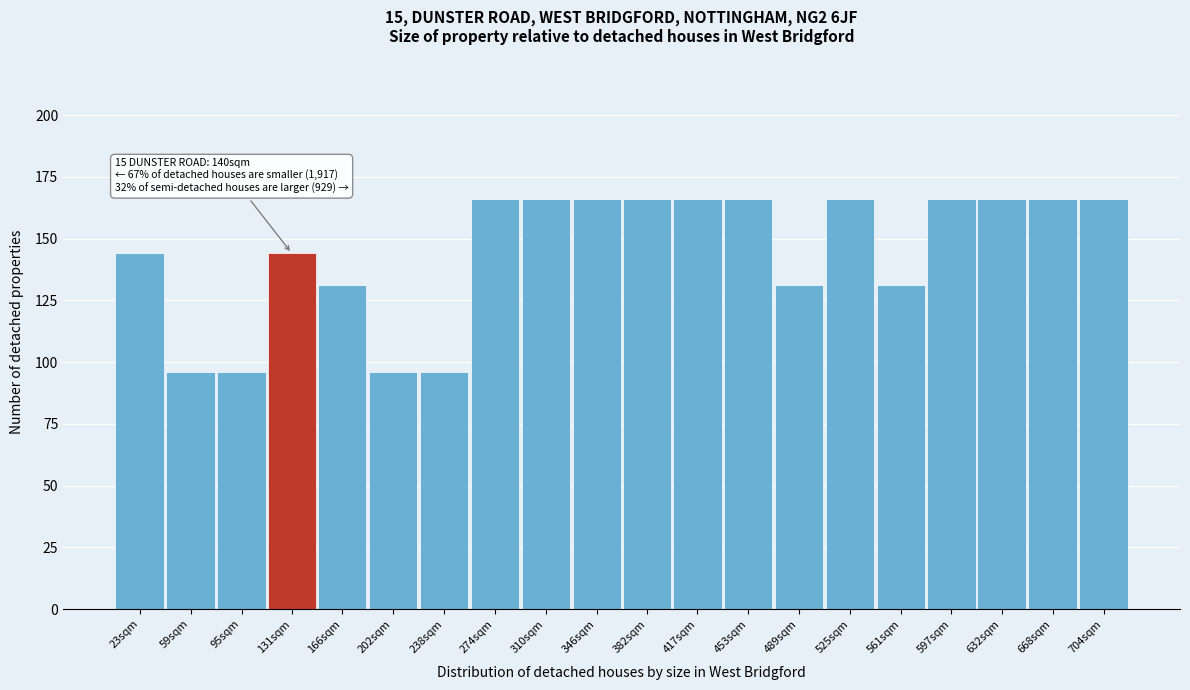

Reading right to left, list all the values displayed in this chart.

166	166	166	166	131	166	131	166	166	166	166	166	166	96	96	131	144	96	96	144